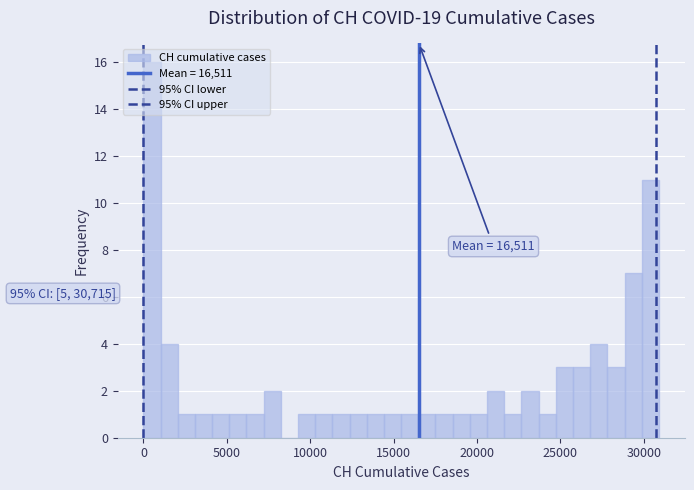

Around what value on the x-axis is the tallest bar? Give the approximate position of its centre, as read against the axis.

500